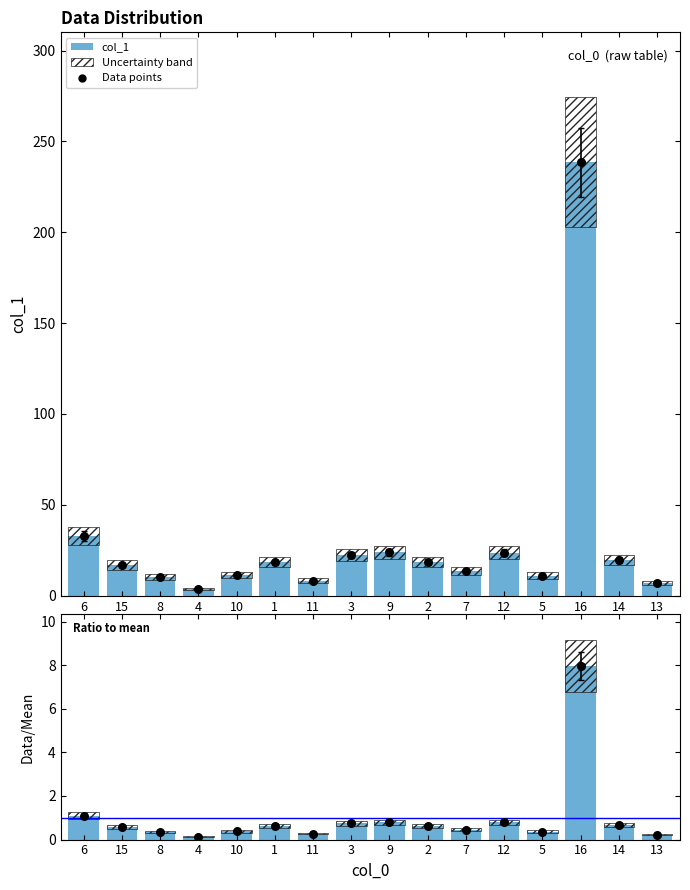

What is the change in value from 15 to 10?

-5.2